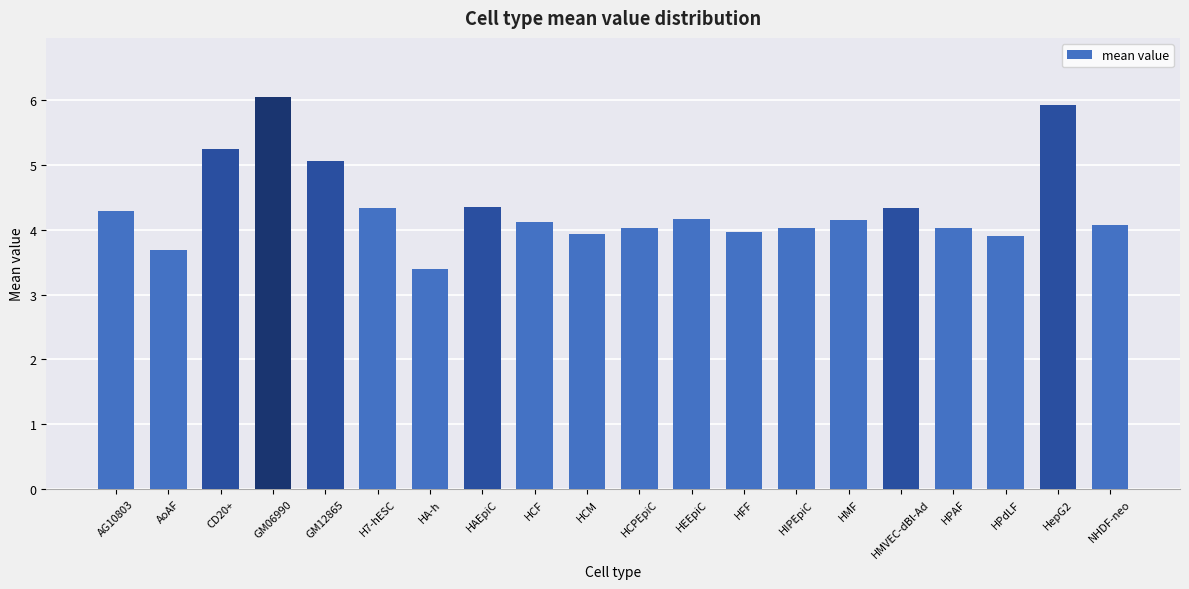

What is the ratio of the value at GM06990 to the value at HPdLF?

1.6